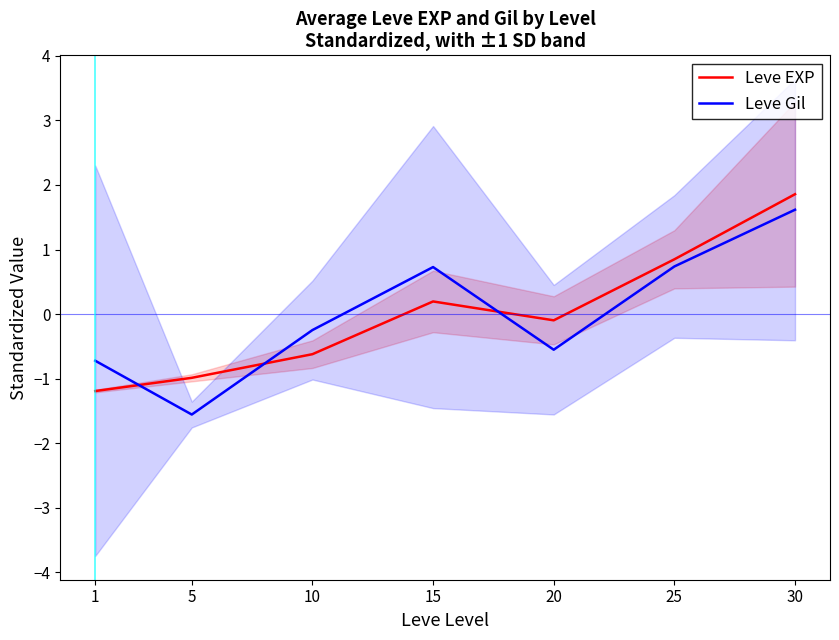

Is this an area chart (filled region under the line)?

No